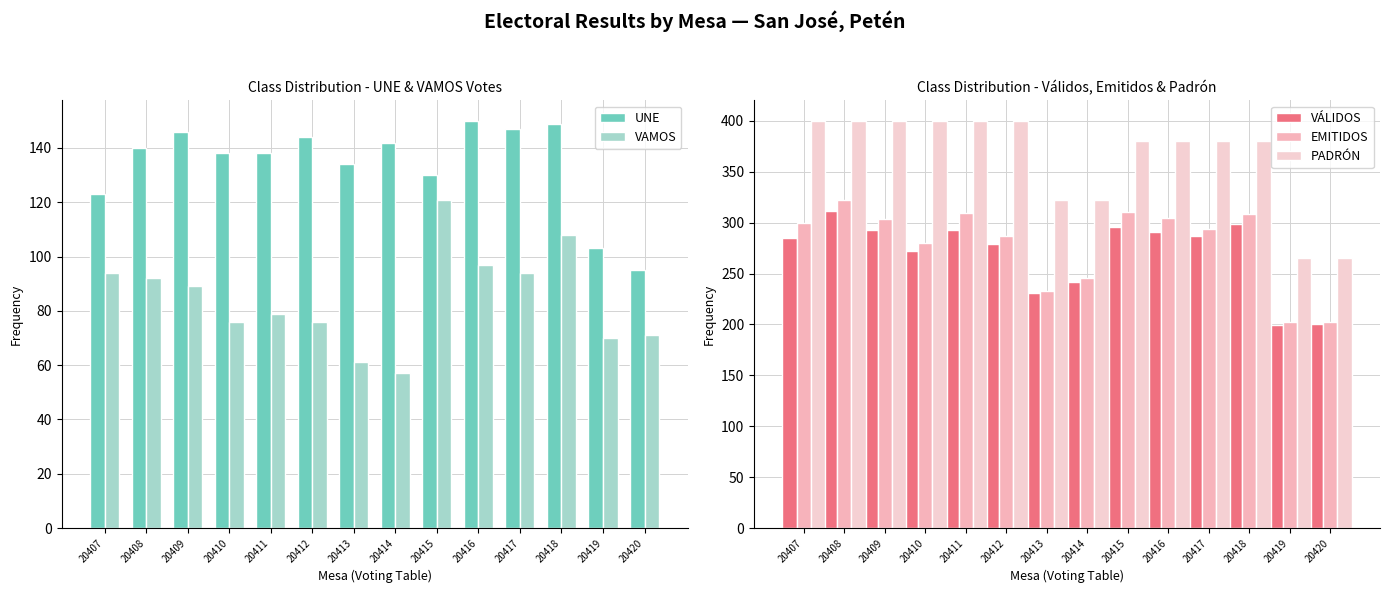

What is the difference between the VAMOS values at 20407 and 20419?

24